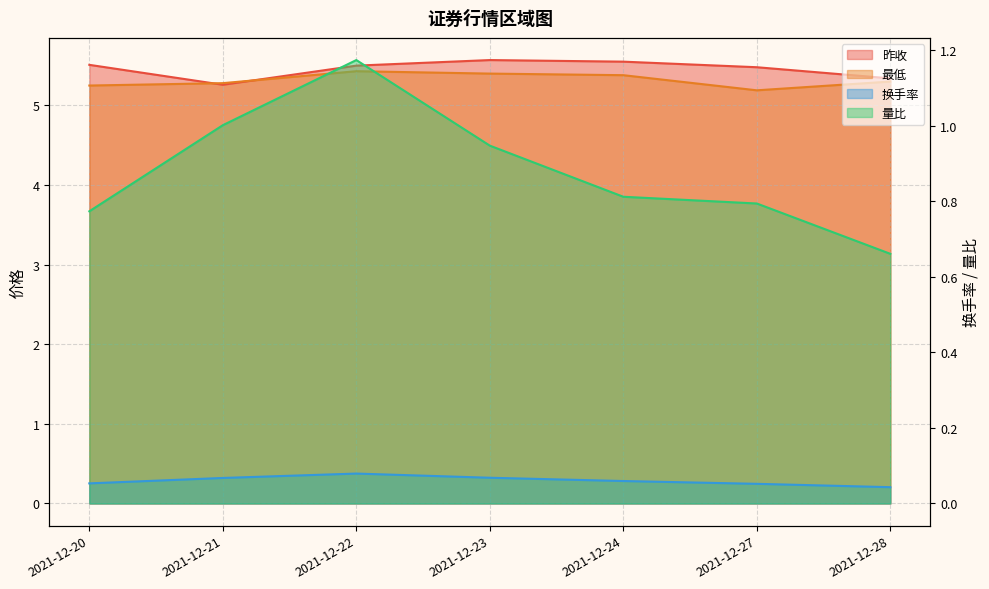

Which series has the largest total across all categories?

昨收